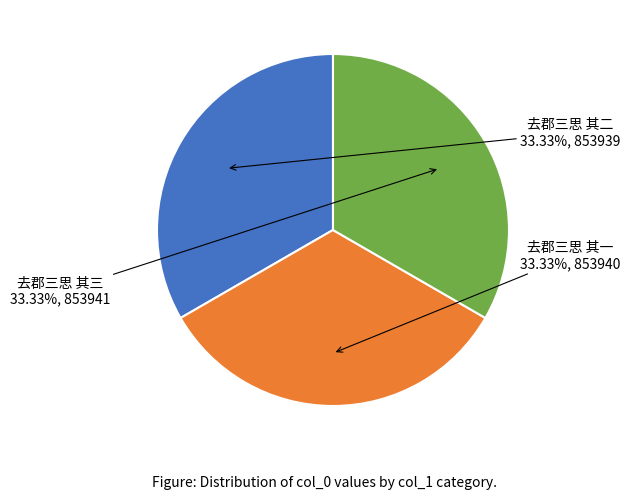

Does 去郡三思 其一 represent more than half of the total?

No